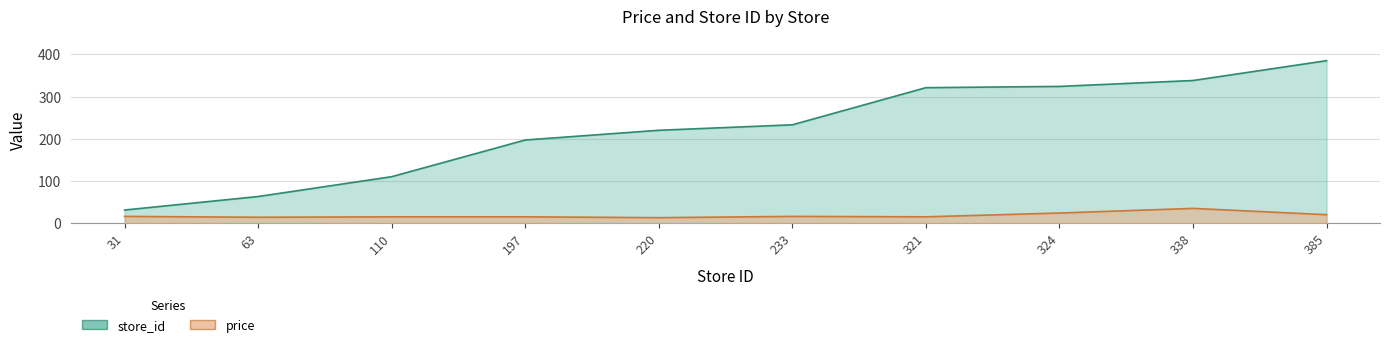

True or false: price and store_id cross at least once.

False